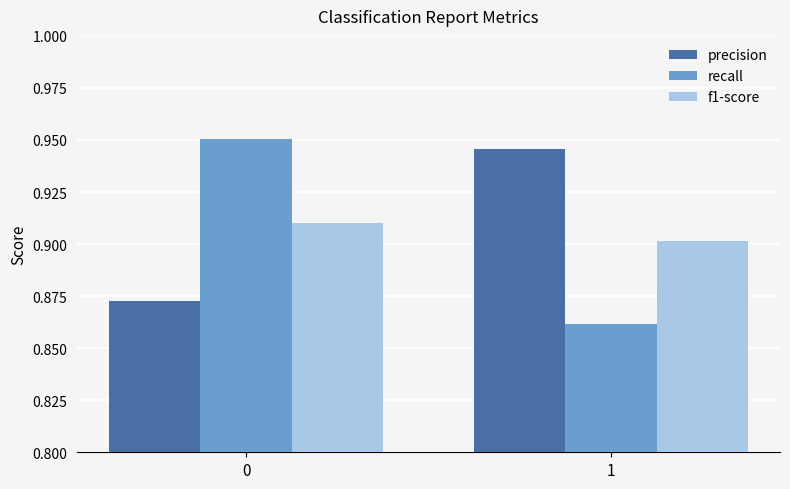

Which series has the widest spread of values?

recall